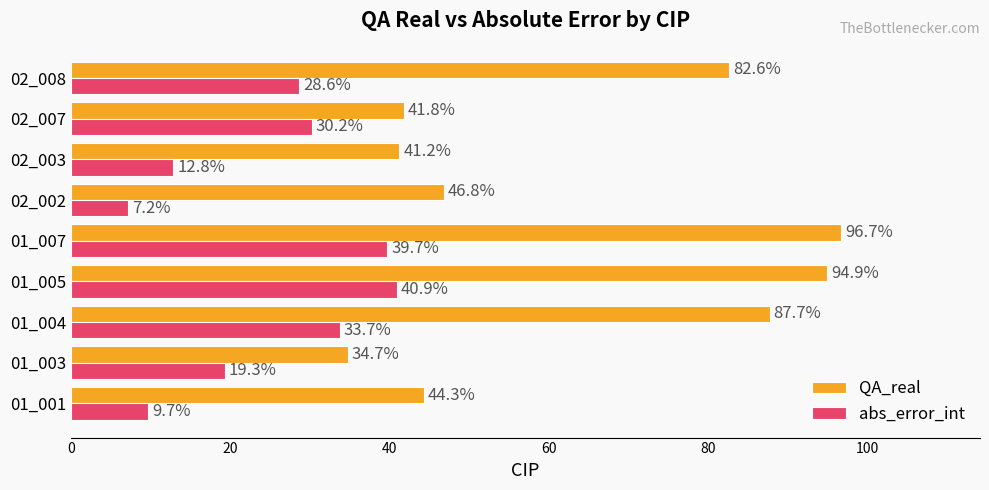

The value of QA_real at 01_001 is 15.0. True or false?

False